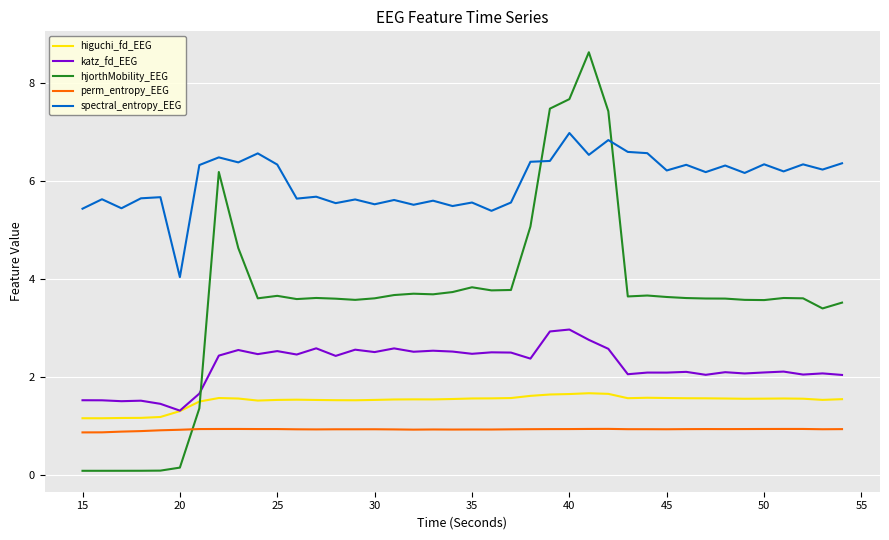

Which series has the largest total across all categories?

spectral_entropy_EEG